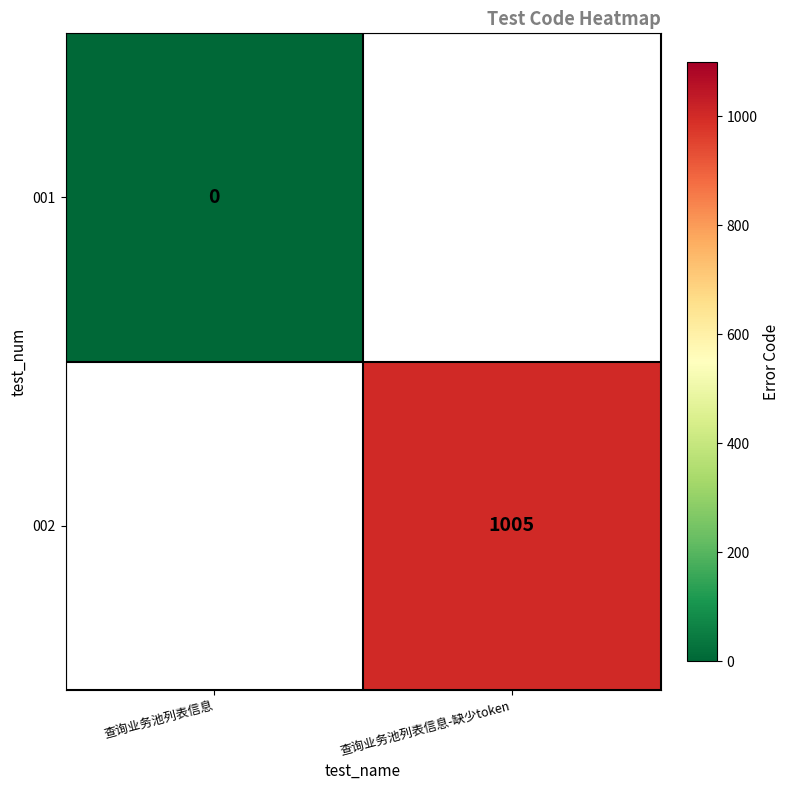

How many series are shown in this chart?

2